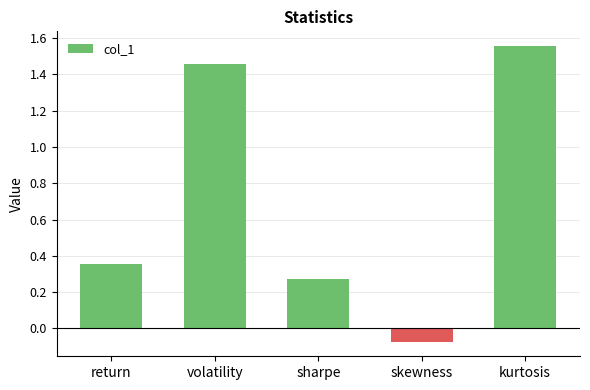

Between sharpe and skewness, which is larger?

sharpe